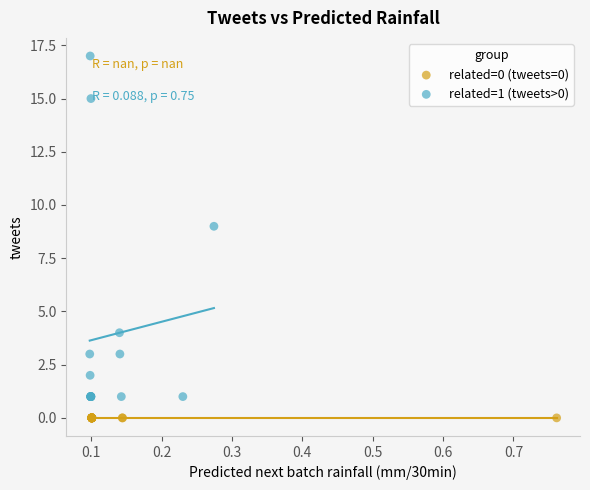

Which series reaches the minimum Y coordinate?

related=0 (tweets=0)